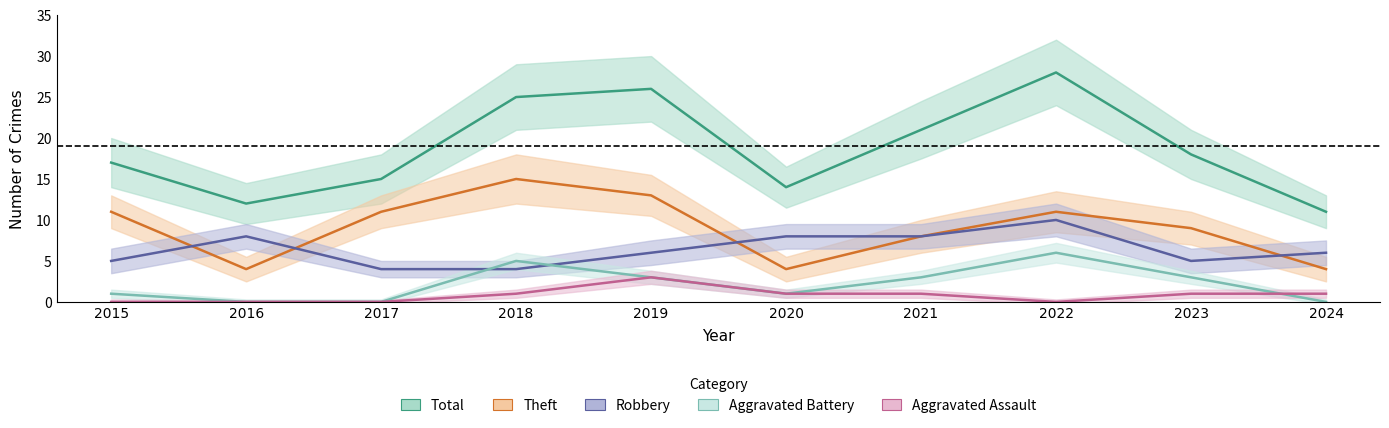

What are all the series names shown in the legend?

Robbery, Theft, Total, Aggravated Battery, Aggravated Assault